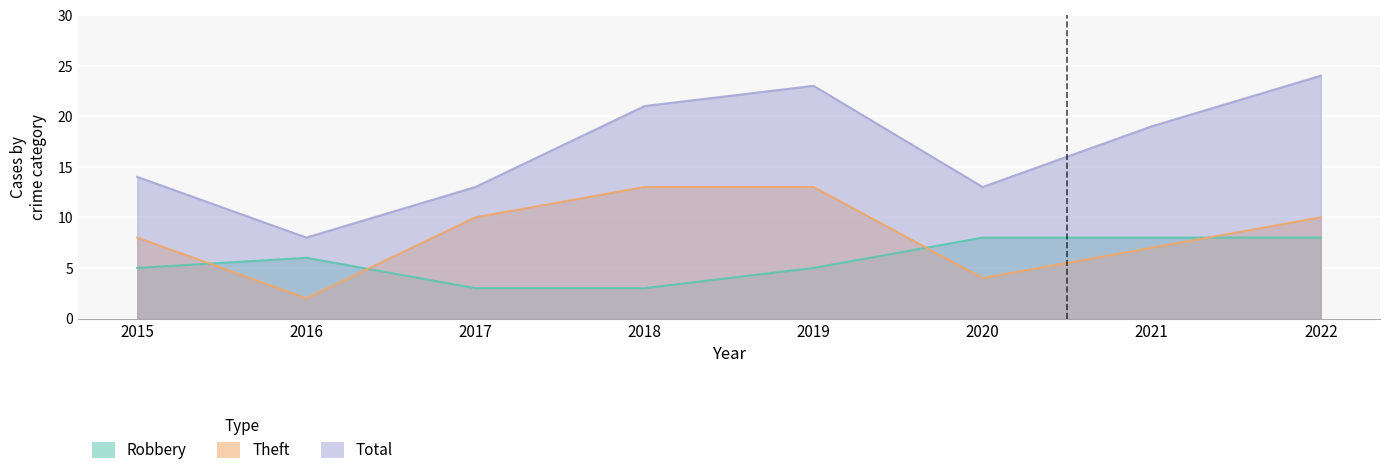

True or false: Theft and Total cross at least once.

False